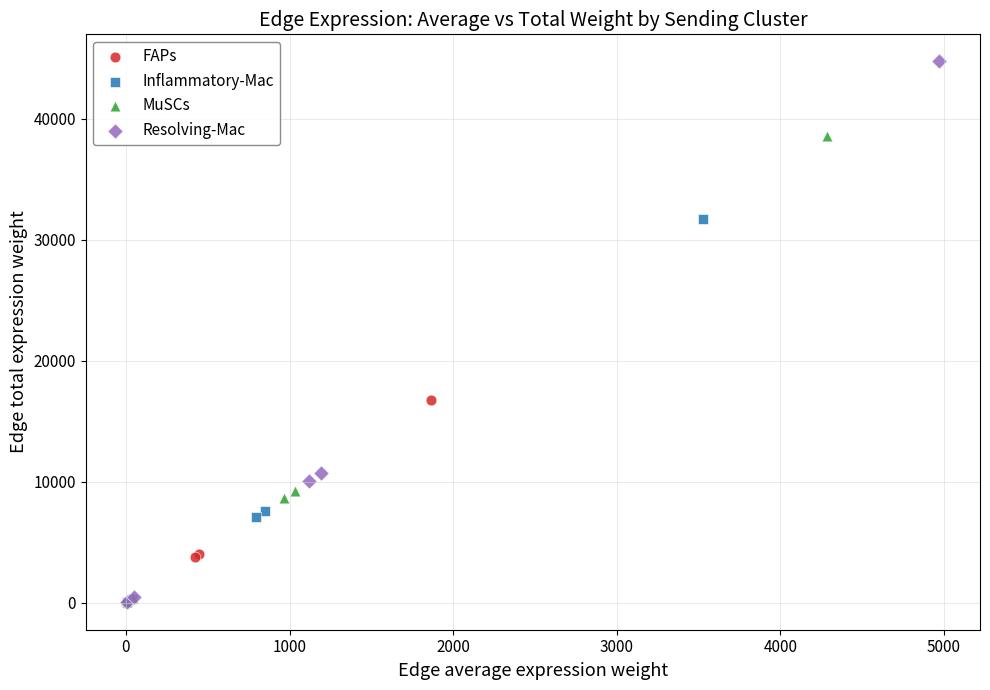

Which series contains the highest Y value?

Resolving-Mac